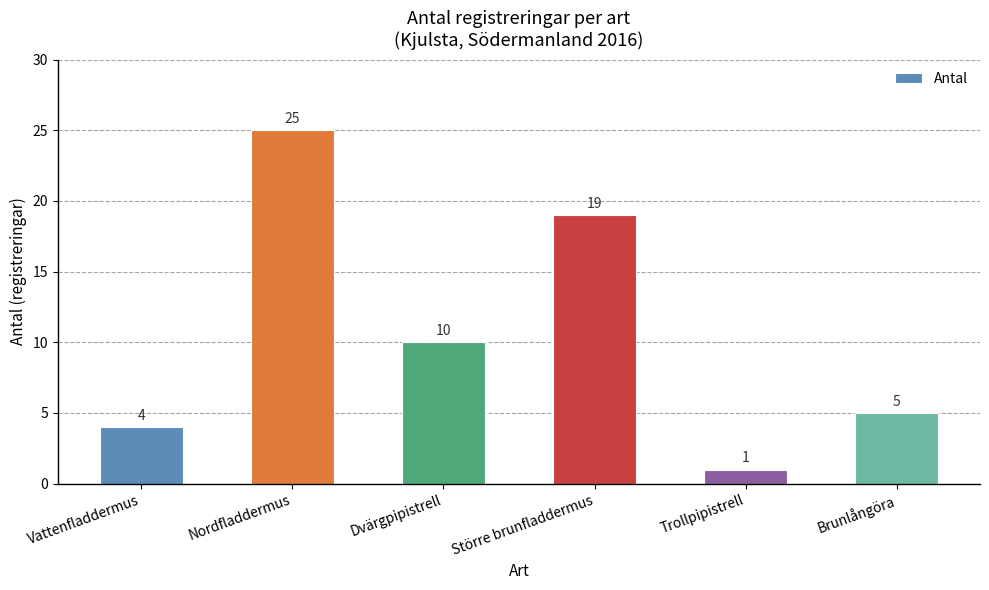

What is the maximum value shown in the chart?

25